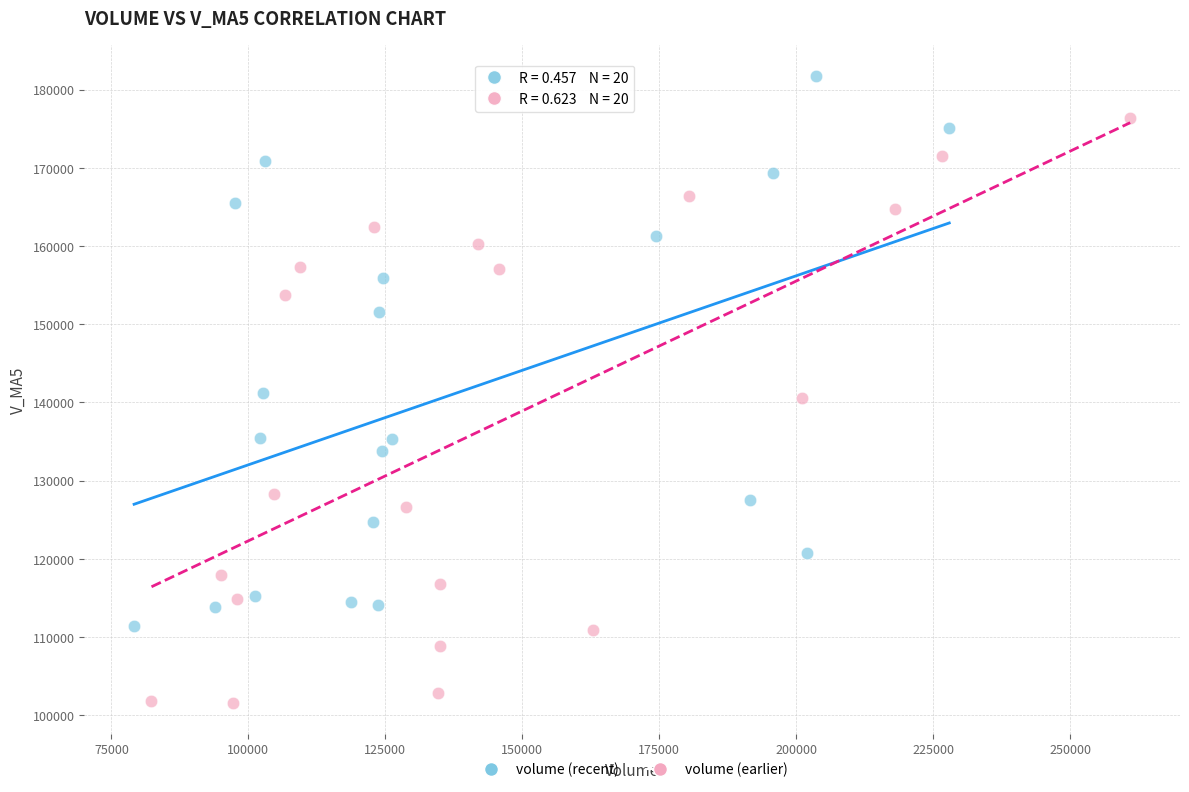

Which series contains the lowest Y value?

volume (earlier)